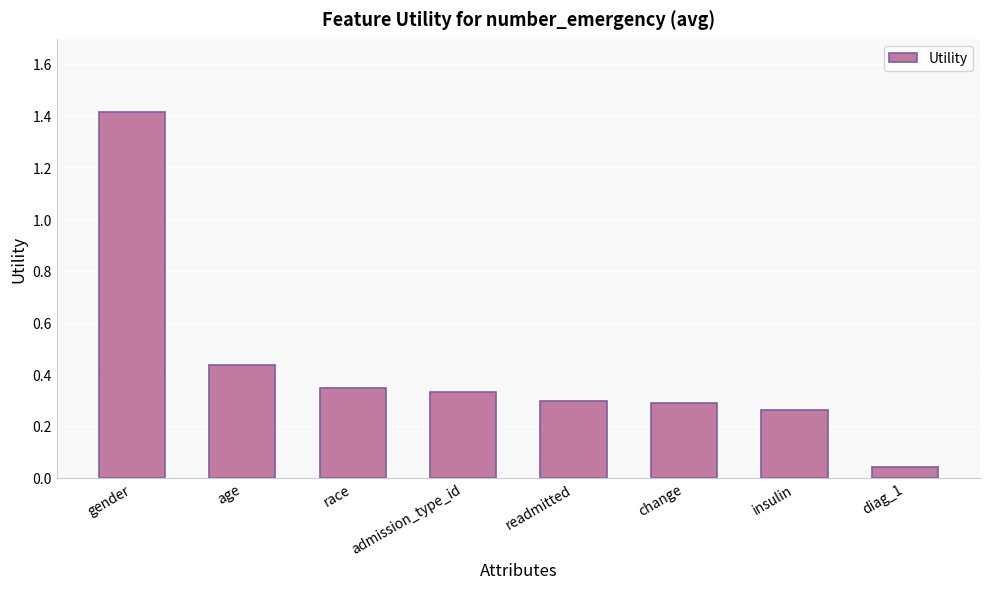

At which label is the value closest to 0?

diag_1